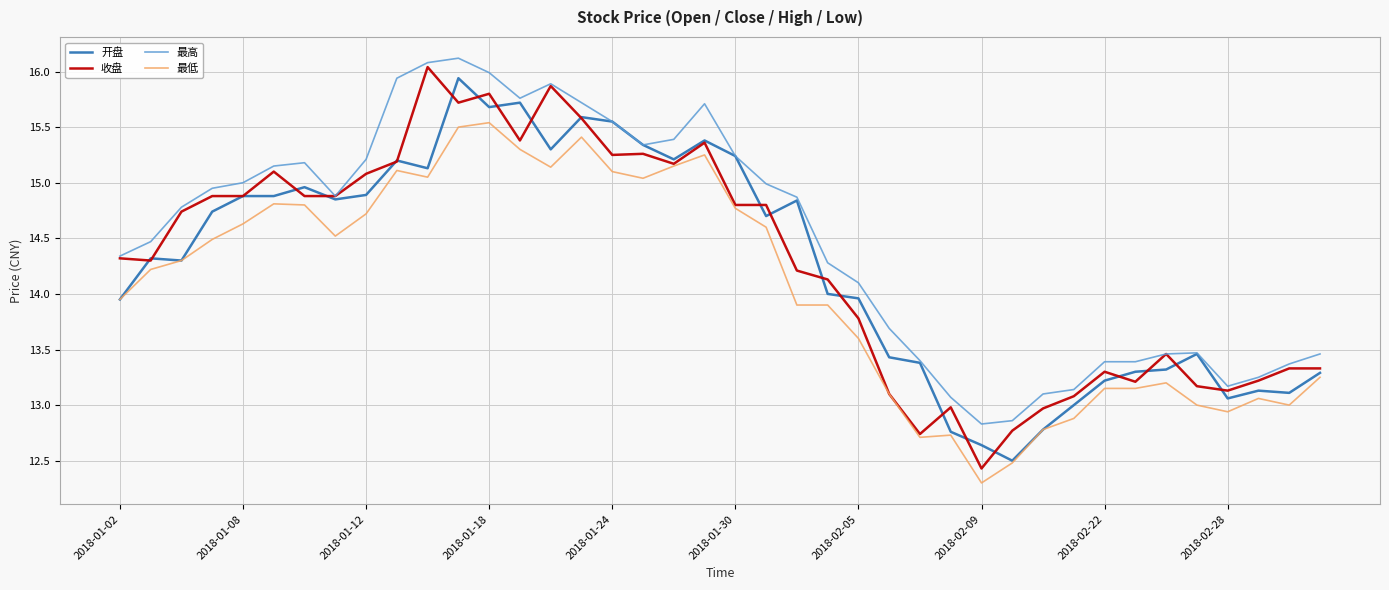

True or false: 最低 and 最高 cross at least once.

False